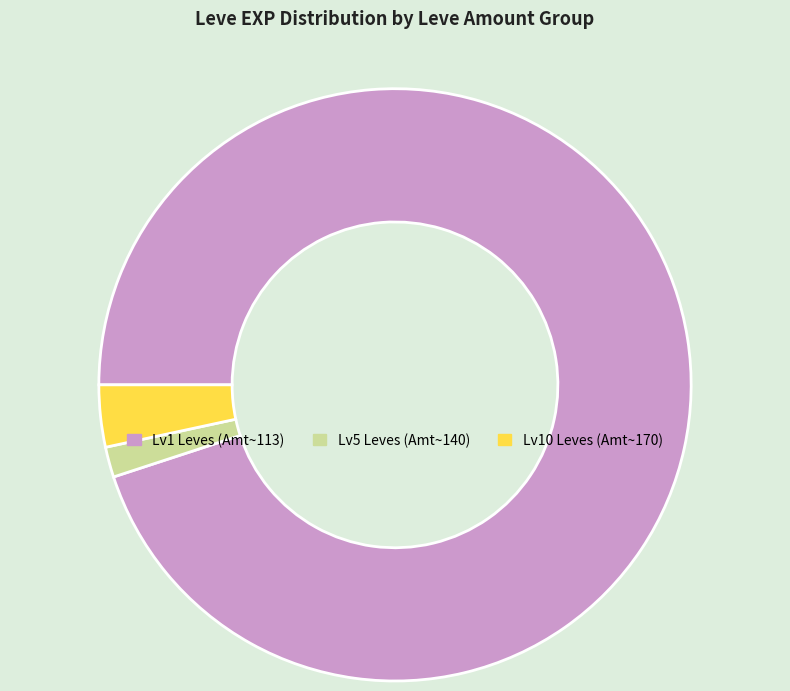

What is the largest slice in the pie chart?

Lv1 Leves (Amt~113)